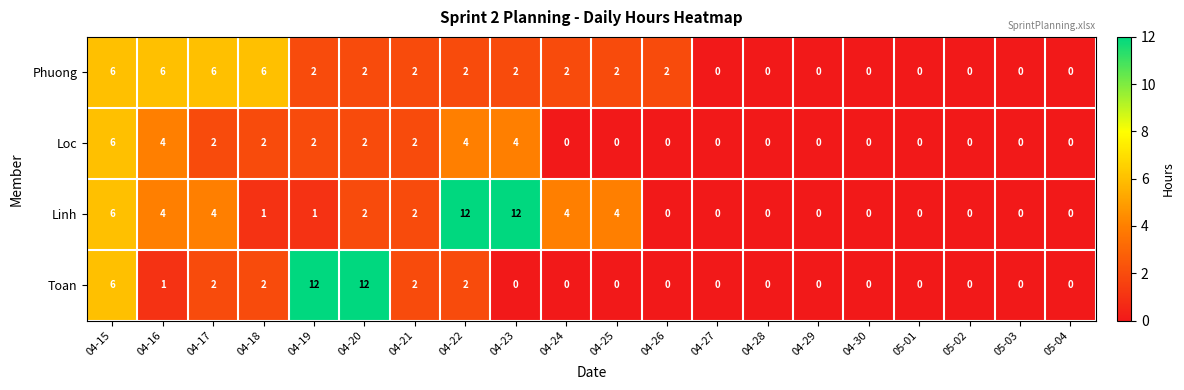

The Loc series shows -3 at 04-25. True or false?

False